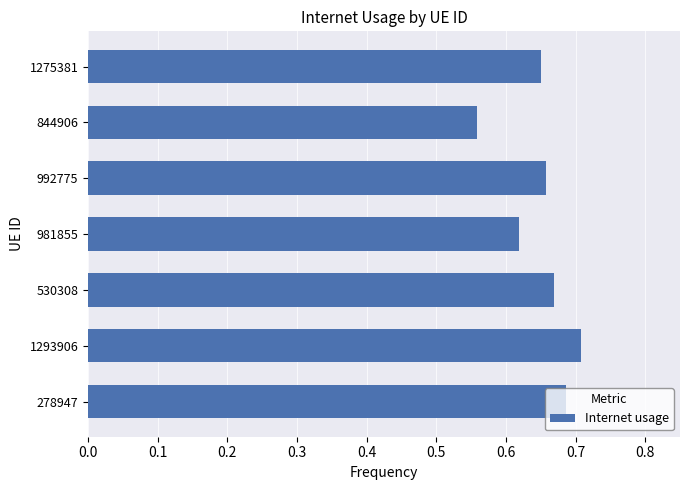

Rank the categories by value from highest to lowest.

1293906, 278947, 530308, 992775, 1275381, 981855, 844906